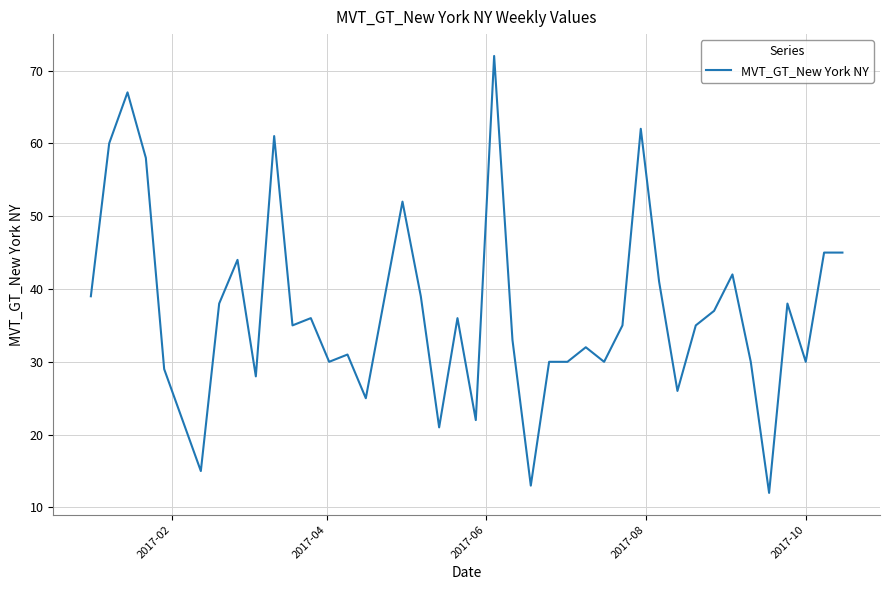

How many categories are shown in the chart?

40